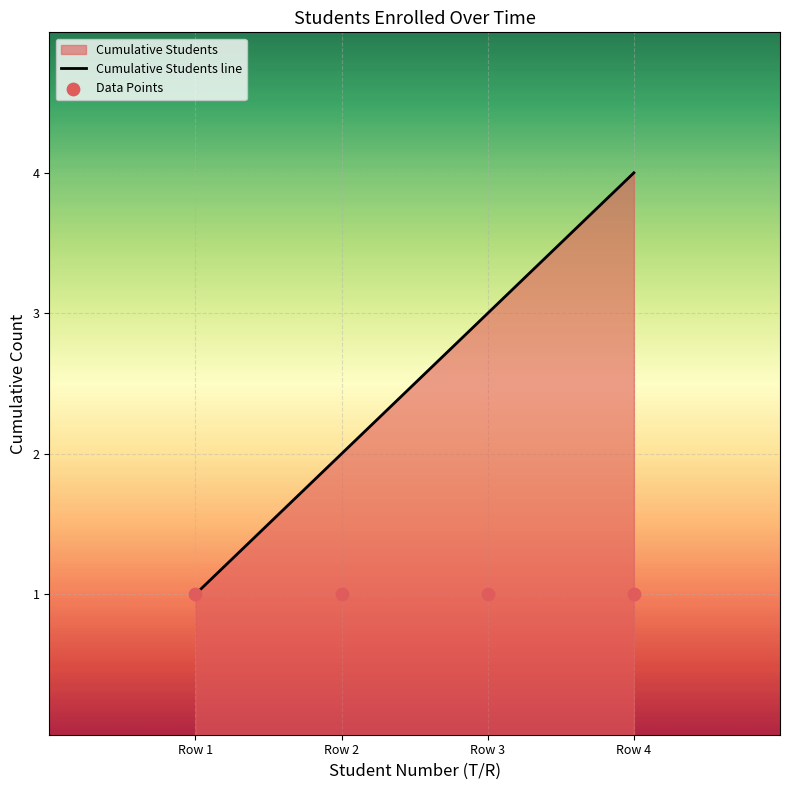

True or false: Cumulative Students line has more than 2 points higher than both neighbors.

False